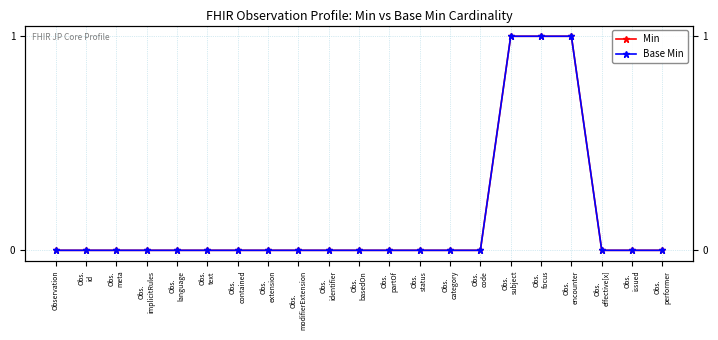

Reading left to right, list all the values displayed in this chart.

Min: Observation=0	Obs.
id=0	Obs.
meta=0	Obs.
implicitRules=0	Obs.
language=0	Obs.
text=0	Obs.
contained=0	Obs.
extension=0	Obs.
modifierExtension=0	Obs.
identifier=0	Obs.
basedOn=0	Obs.
partOf=0	Obs.
status=0	Obs.
category=0	Obs.
code=0	Obs.
subject=1	Obs.
focus=1	Obs.
encounter=1	Obs.
effective[x]=0	Obs.
issued=0	Obs.
performer=0
Base Min: Observation=0	Obs.
id=0	Obs.
meta=0	Obs.
implicitRules=0	Obs.
language=0	Obs.
text=0	Obs.
contained=0	Obs.
extension=0	Obs.
modifierExtension=0	Obs.
identifier=0	Obs.
basedOn=0	Obs.
partOf=0	Obs.
status=0	Obs.
category=0	Obs.
code=0	Obs.
subject=1	Obs.
focus=1	Obs.
encounter=1	Obs.
effective[x]=0	Obs.
issued=0	Obs.
performer=0